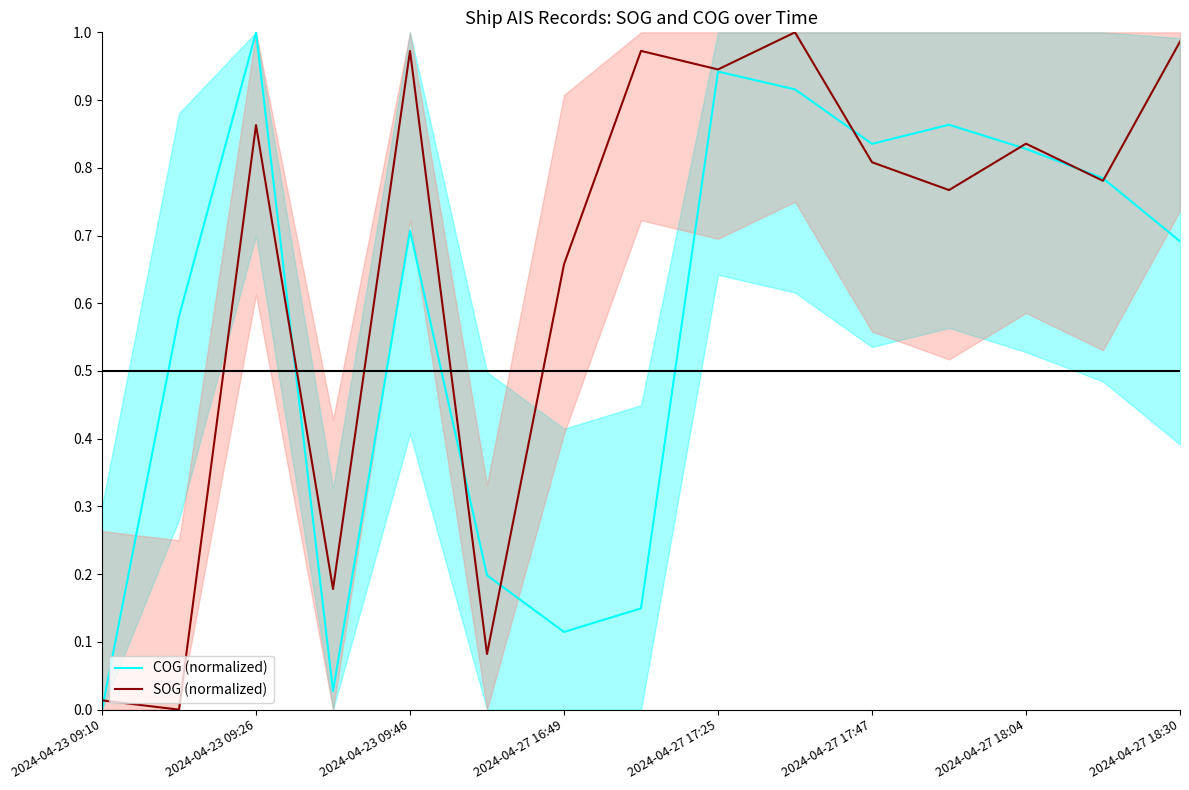

Count the number of categories in the chart.

15